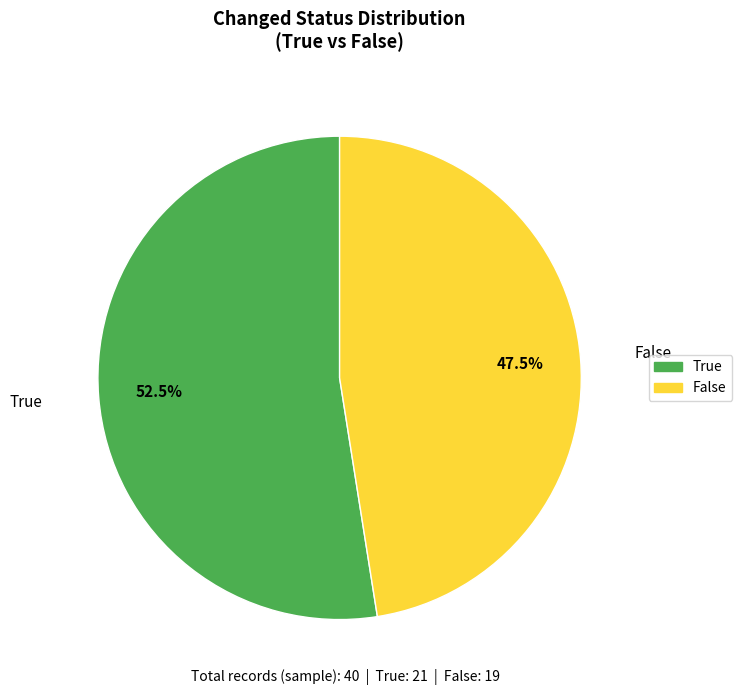

What is the ratio of the value at False to the value at True?

0.9